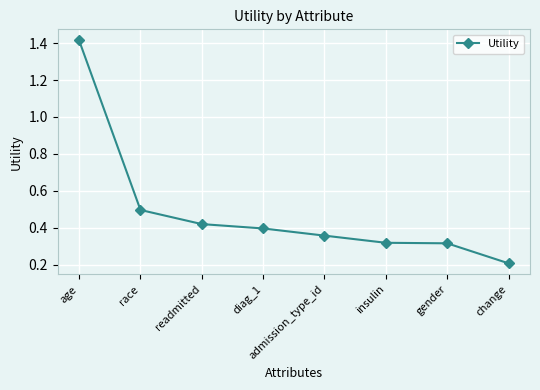

True or false: the data has more than 2 interior local peaks.

False